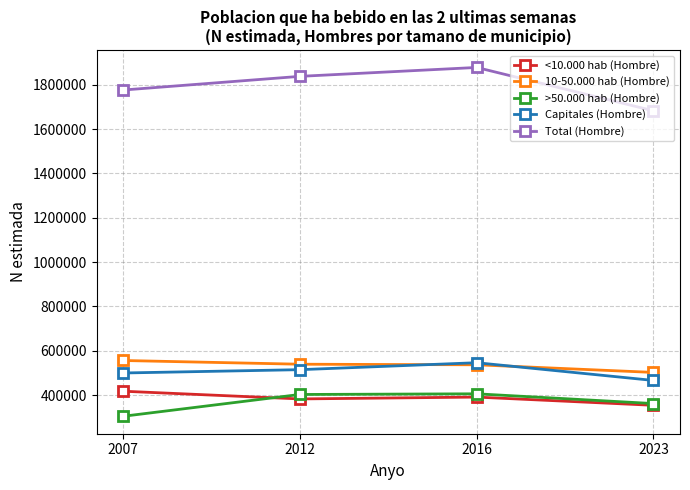

The <10.000 hab (Hombre) series shows 382254 at 2012. True or false?

True